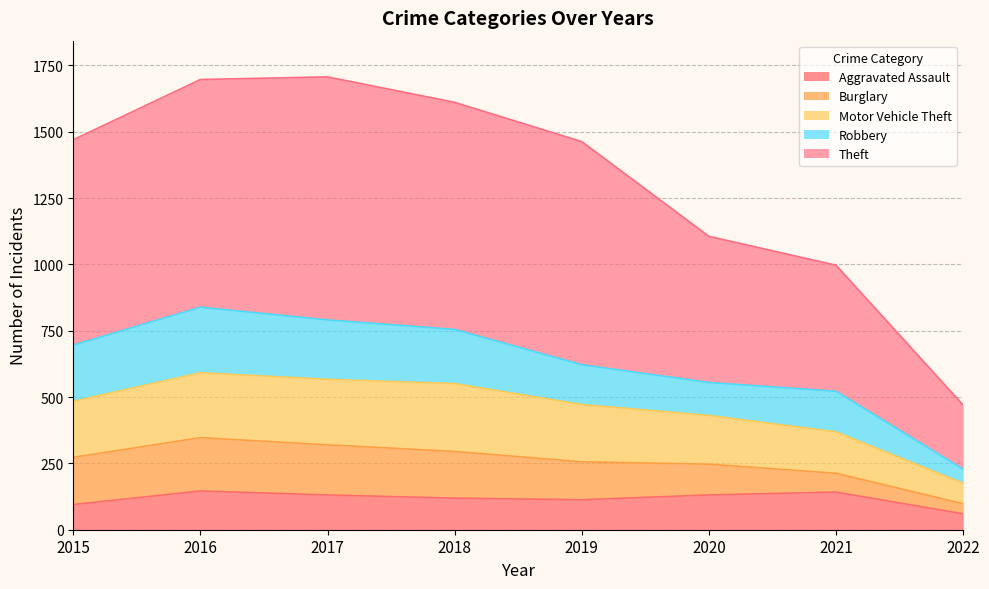

Is it true that Theft equals 2185 at 2019?

False